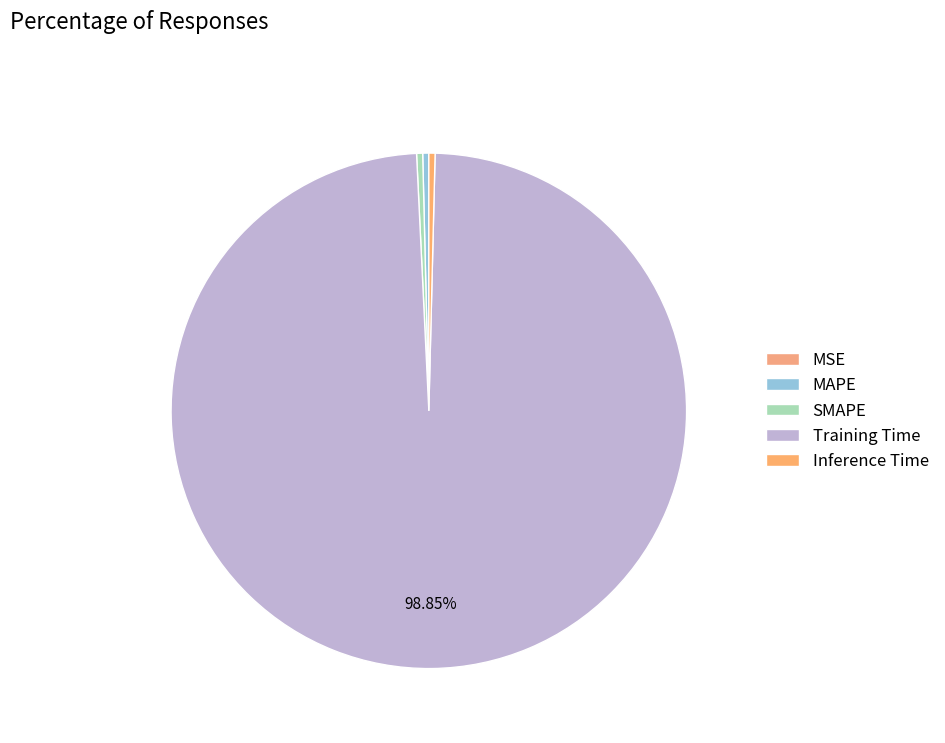

What is the smallest slice in the pie chart?

MSE